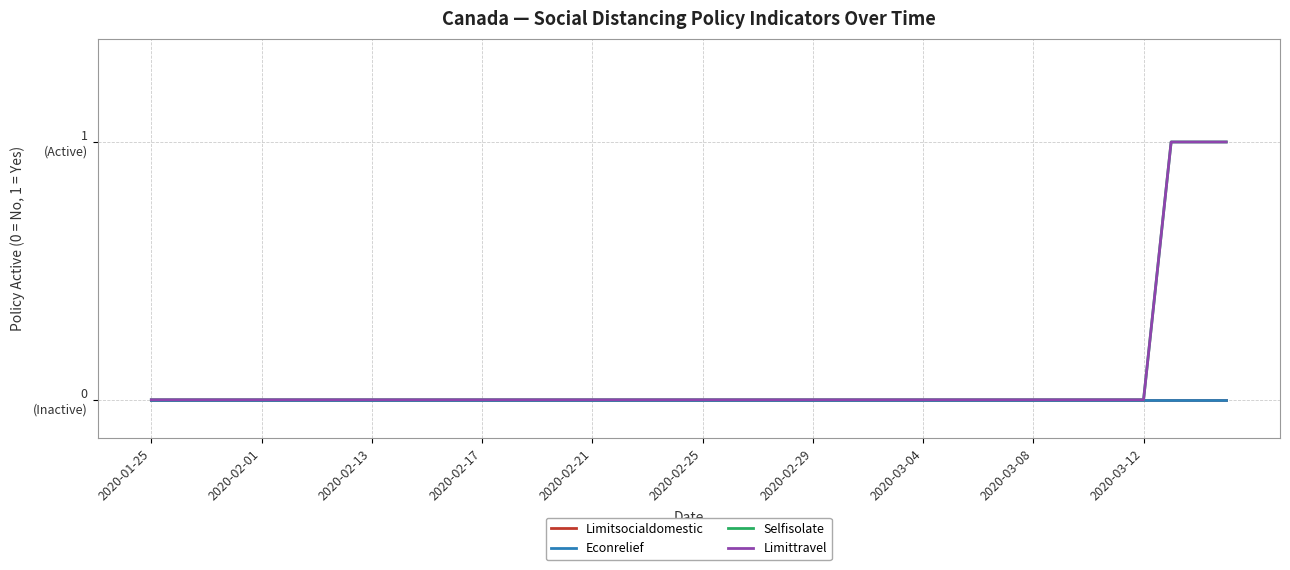

Reading left to right, transcribe all the data shown in this chart.

Limitsocialdomestic: 0	0	0	0	0	0	0	0	0	0	0	0	0	0	0	0	0	0	0	0	0	0	0	0	0	0	0	0	0	0	0	0	0	0	0	0	0	0	0	0
Econrelief: 0	0	0	0	0	0	0	0	0	0	0	0	0	0	0	0	0	0	0	0	0	0	0	0	0	0	0	0	0	0	0	0	0	0	0	0	0	0	0	0
Selfisolate: 0	0	0	0	0	0	0	0	0	0	0	0	0	0	0	0	0	0	0	0	0	0	0	0	0	0	0	0	0	0	0	0	0	0	0	0	0	1	1	1
Limittravel: 0	0	0	0	0	0	0	0	0	0	0	0	0	0	0	0	0	0	0	0	0	0	0	0	0	0	0	0	0	0	0	0	0	0	0	0	0	1	1	1